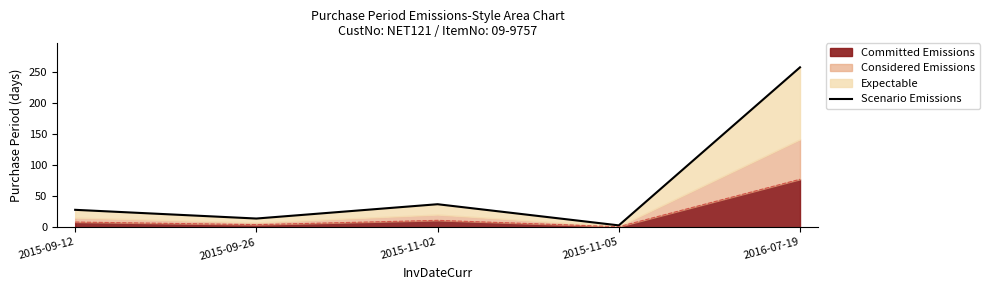

Is it true that the value at 2016-07-19 is 432?

False